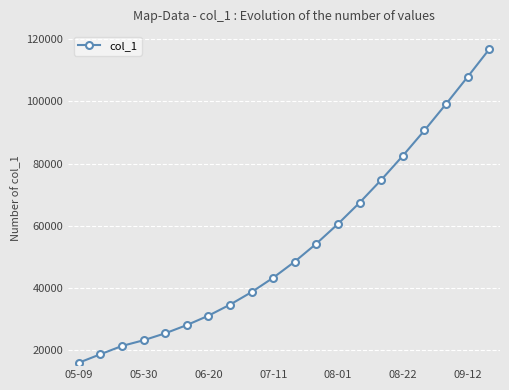

How many values are below 48424?

10